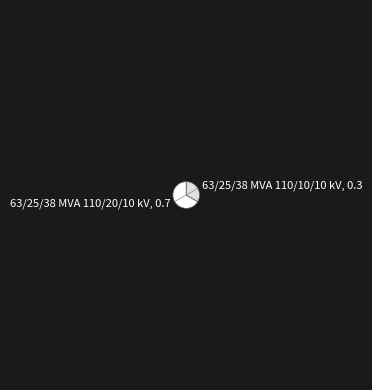

Is there any slice that represents more than half of the pie?

Yes